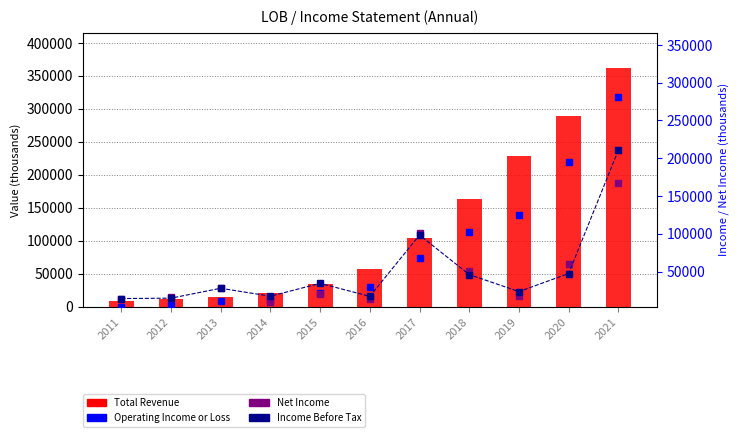

What is the value of the Total Revenue bar at the 1st from the left?

8700